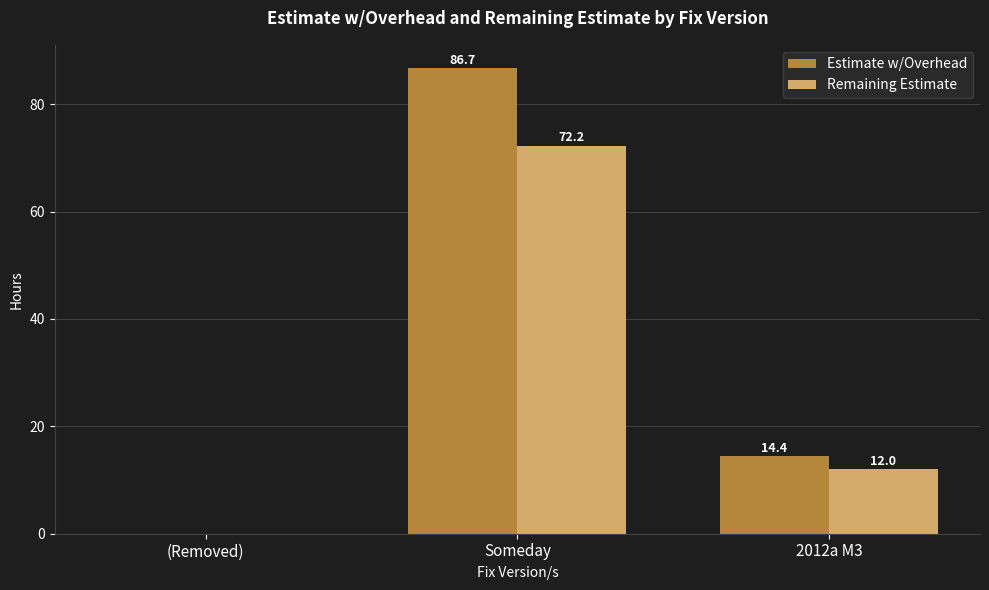

At which category does the chart reach its peak across all series?

Someday